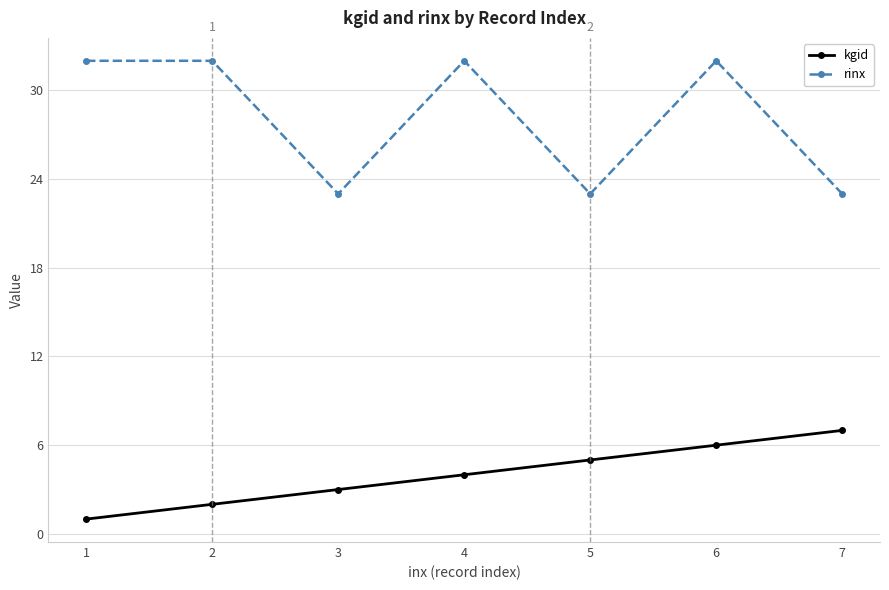

What is the value of the kgid point at the 3rd from the left?

3